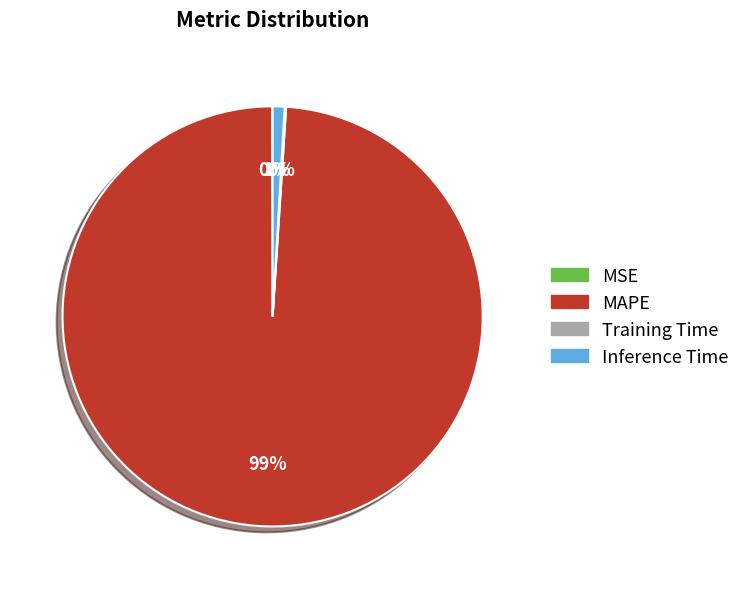

Is Inference Time the majority of the pie?

No